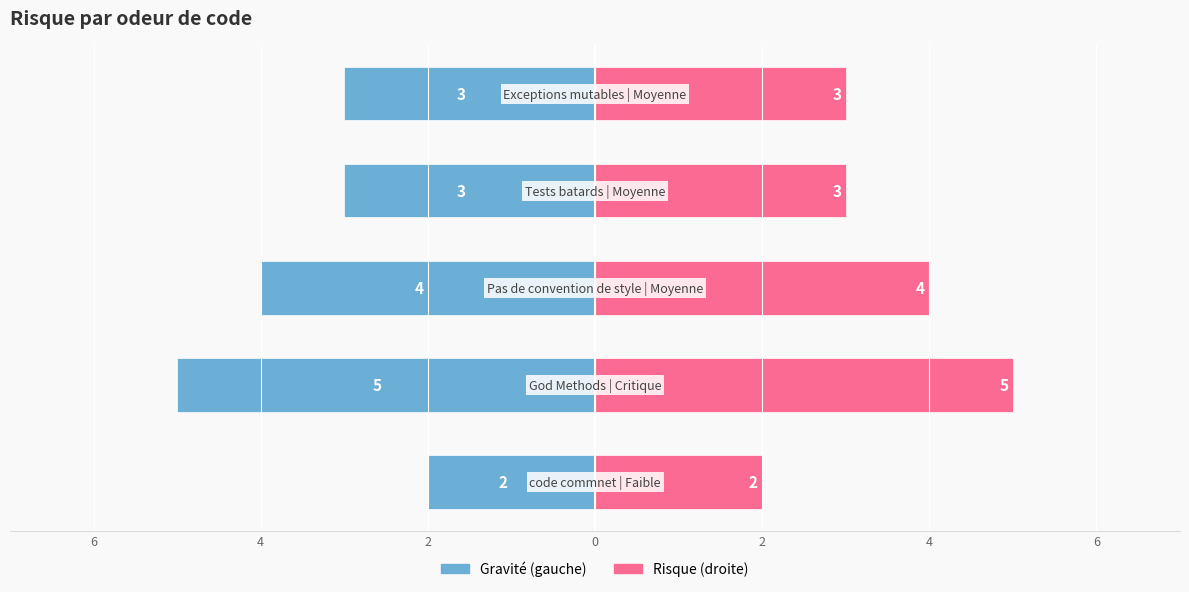

Rank the series by their average value, from lowest to highest.

Gravité, Risque